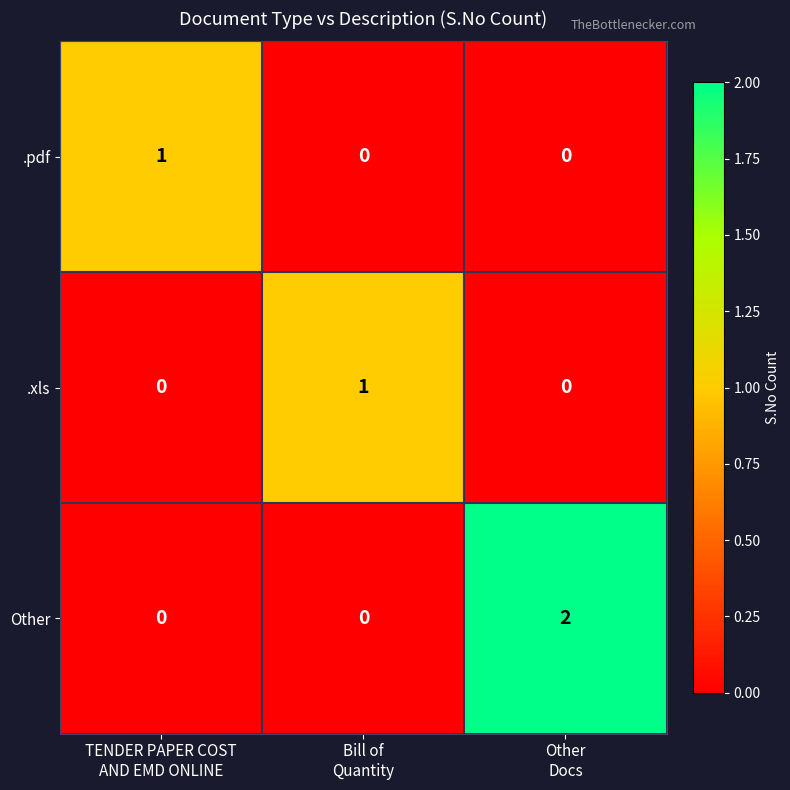

Count the number of categories in the chart.

3